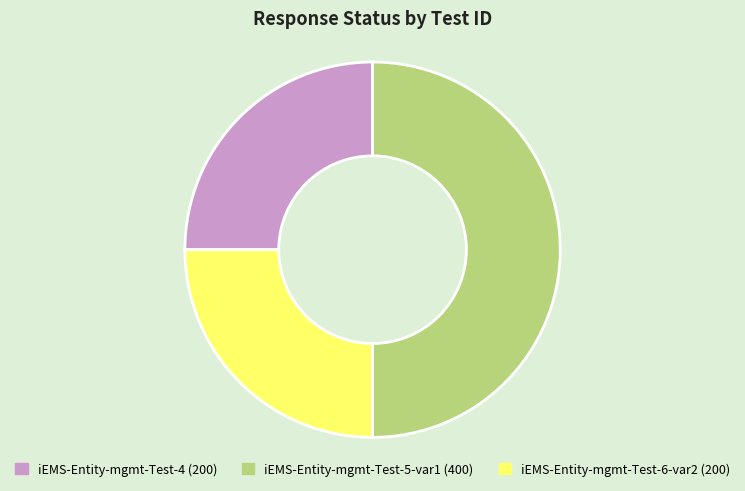

What is the largest slice in the pie chart?

iEMS-Entity-mgmt-Test-5-var1